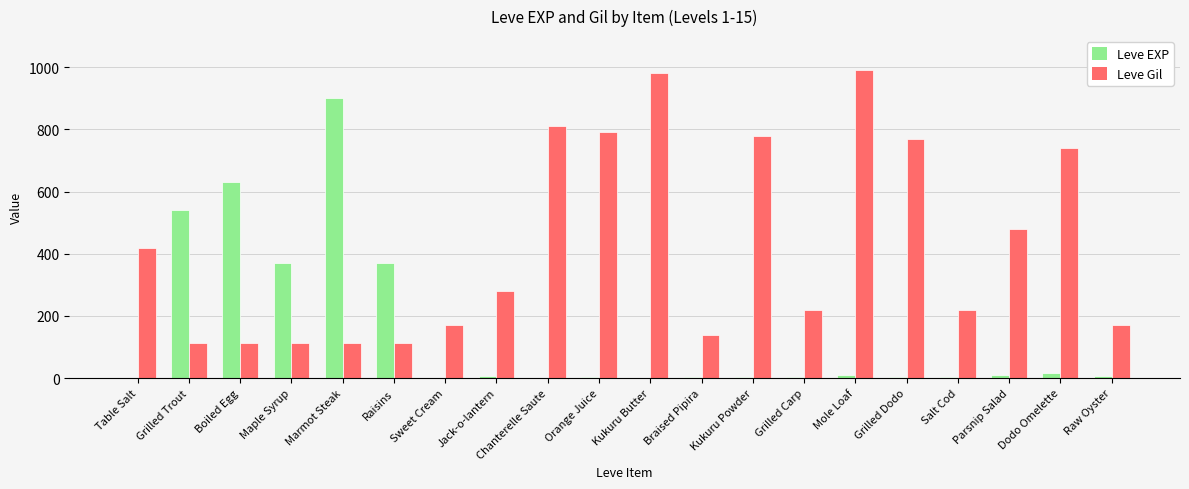

Which series changed the most between Chanterelle Saute and Braised Pipira?

Leve Gil